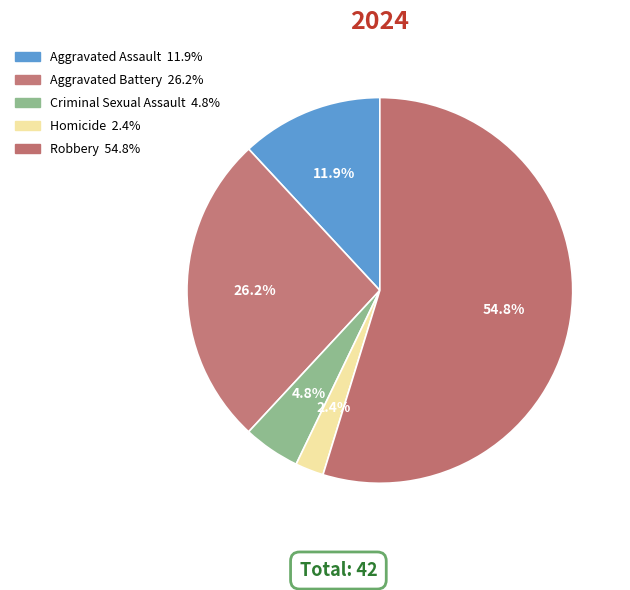

Which slice is the largest?

Robbery